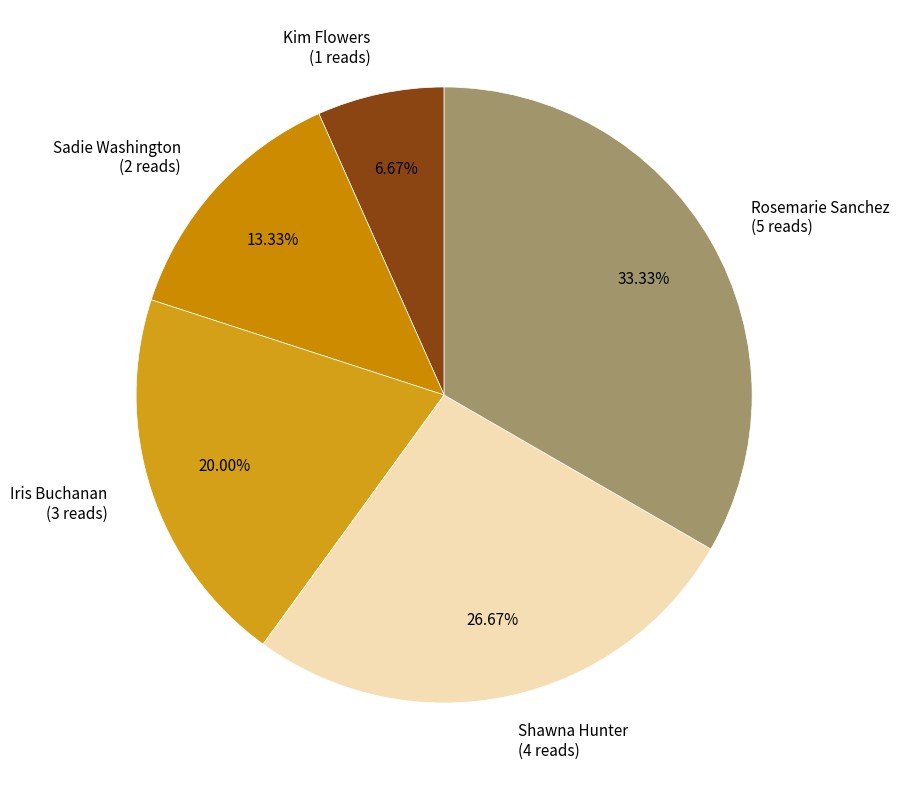

What percentage is the Iris Buchanan slice, to the nearest percent?

20%